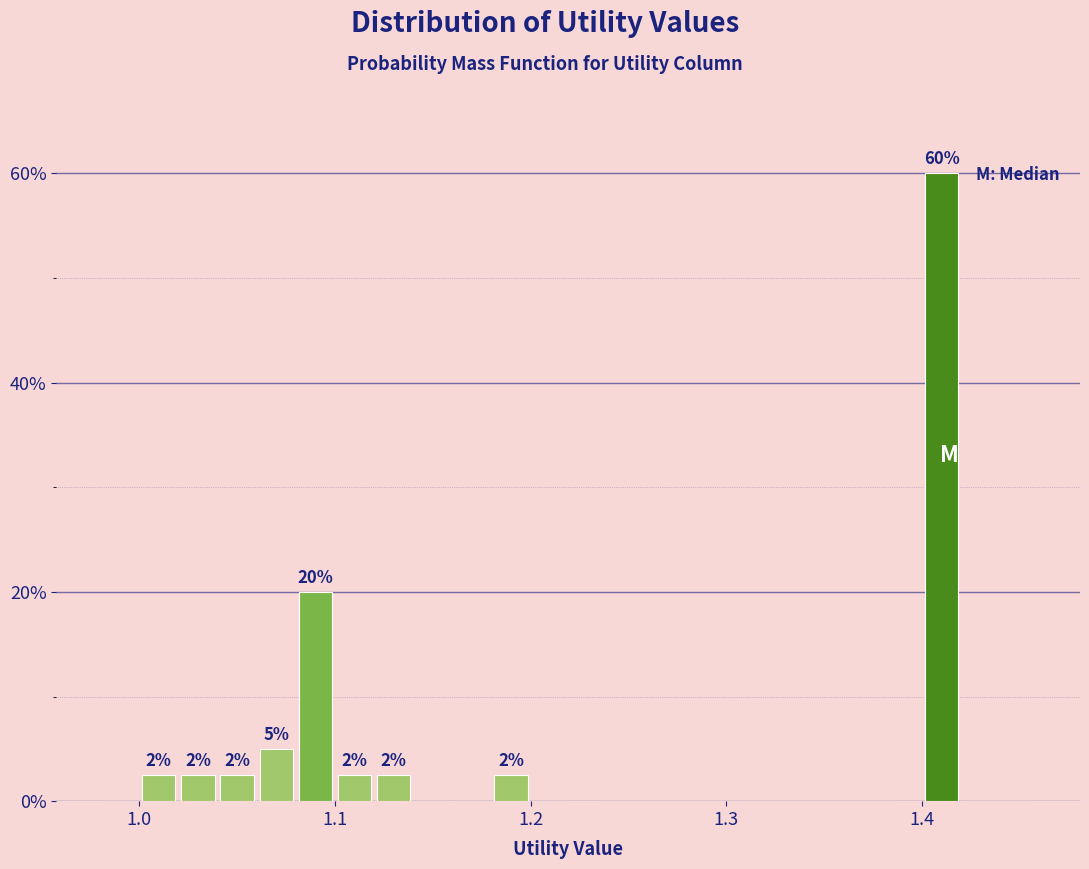

Read against the x-axis, roughly where is the centre of the tallest bar?

1.41